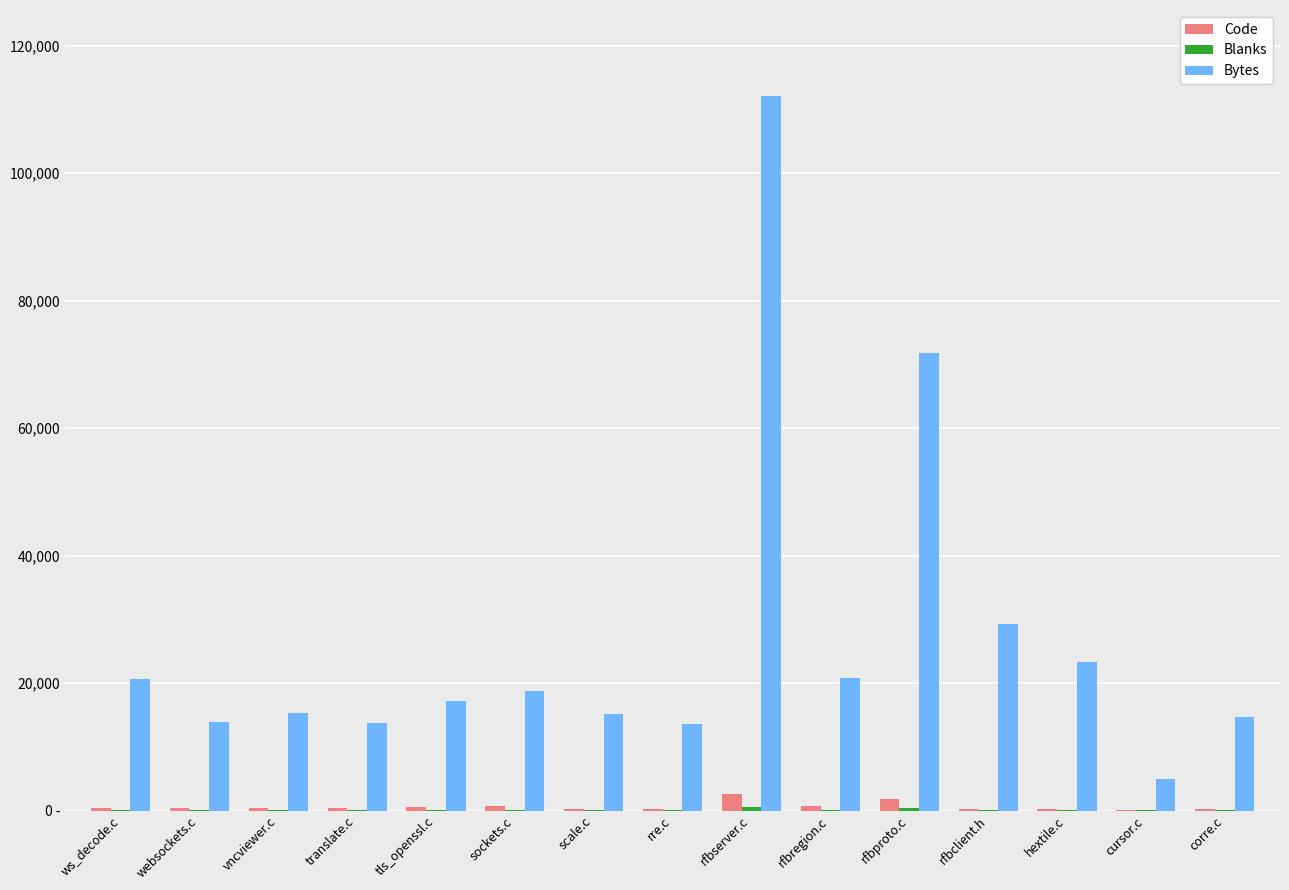

Does the chart contain stacked bars?

No